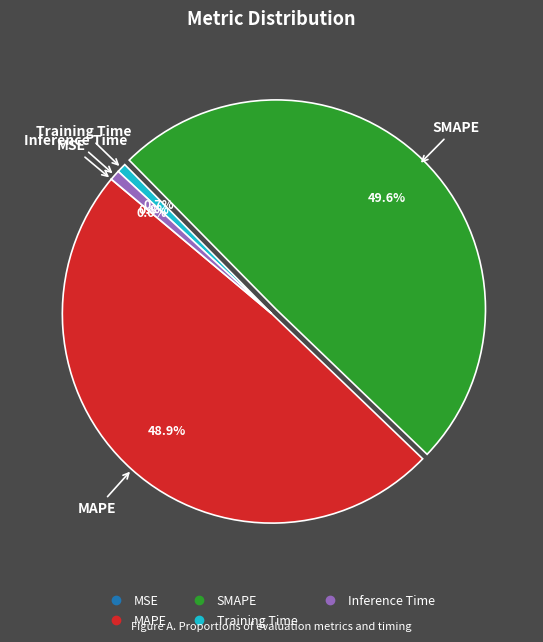

Is there any slice that represents more than half of the pie?

No